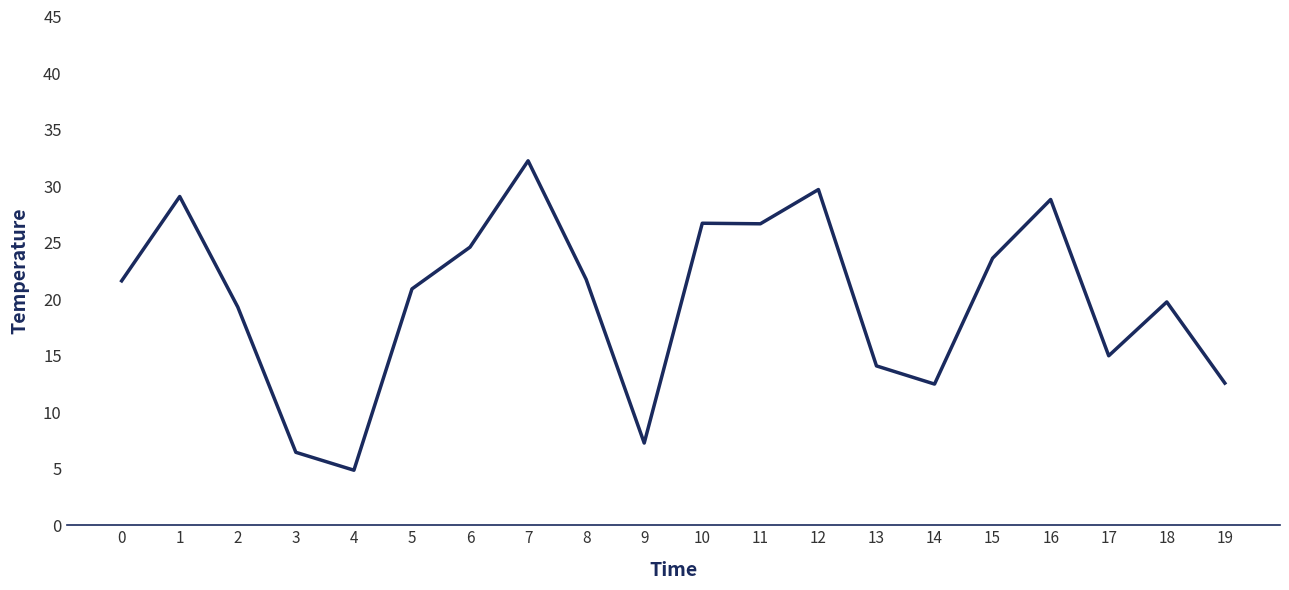

What is the difference between the maximum and minimum values?

27.4